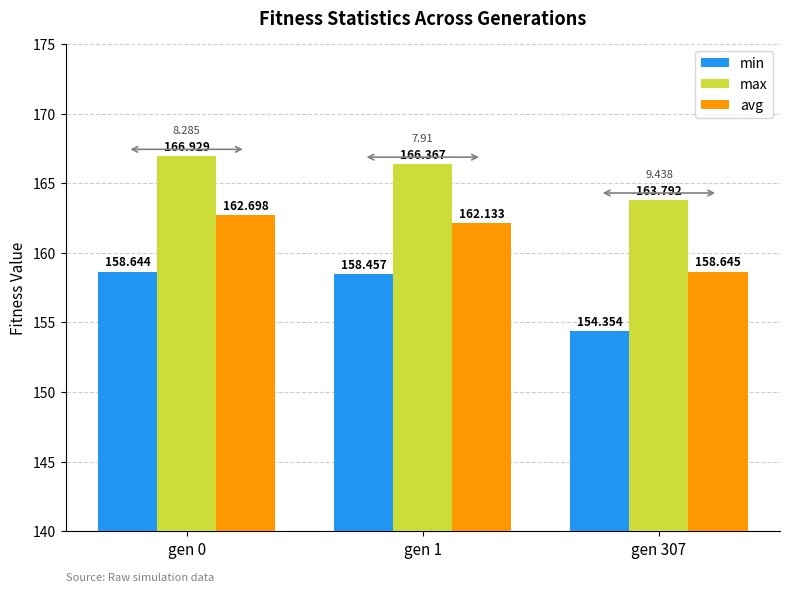

Which series has the largest range (max minus min)?

min